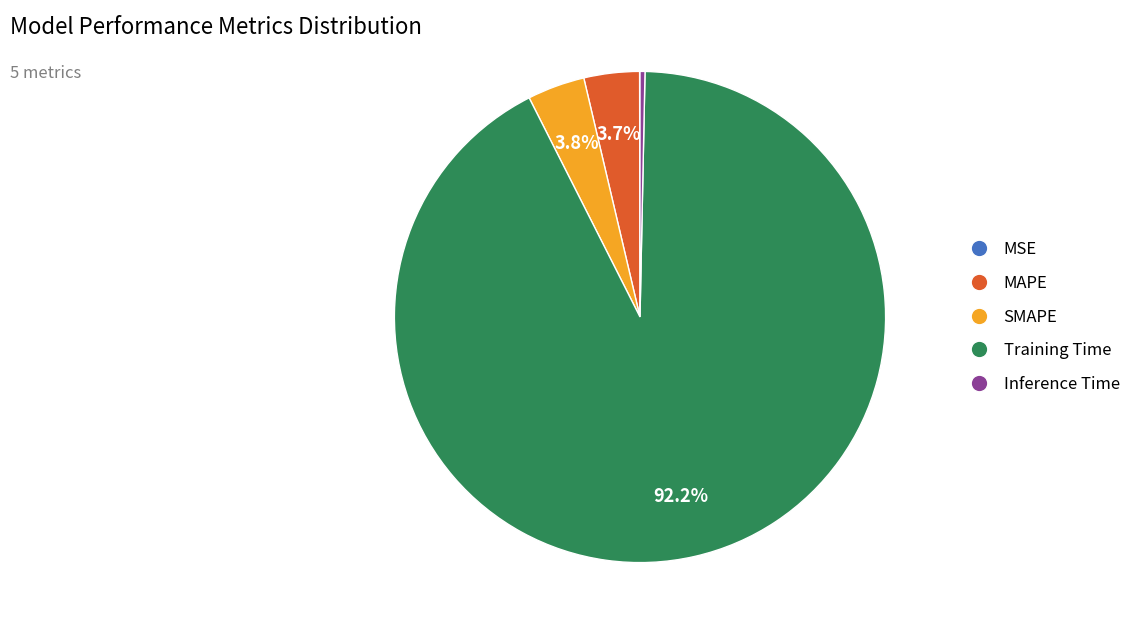

True or false: Training Time accounts for 98% of the total.

False